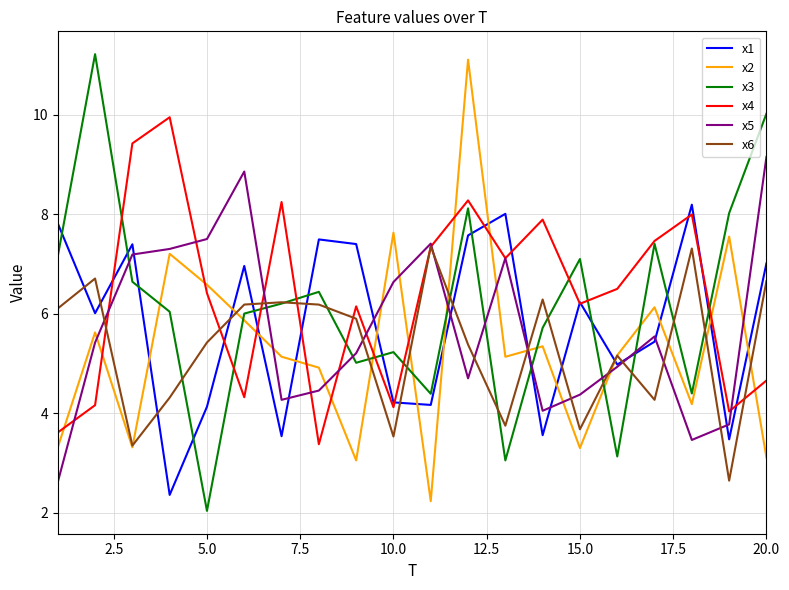

What is the minimum value for x6?

2.6